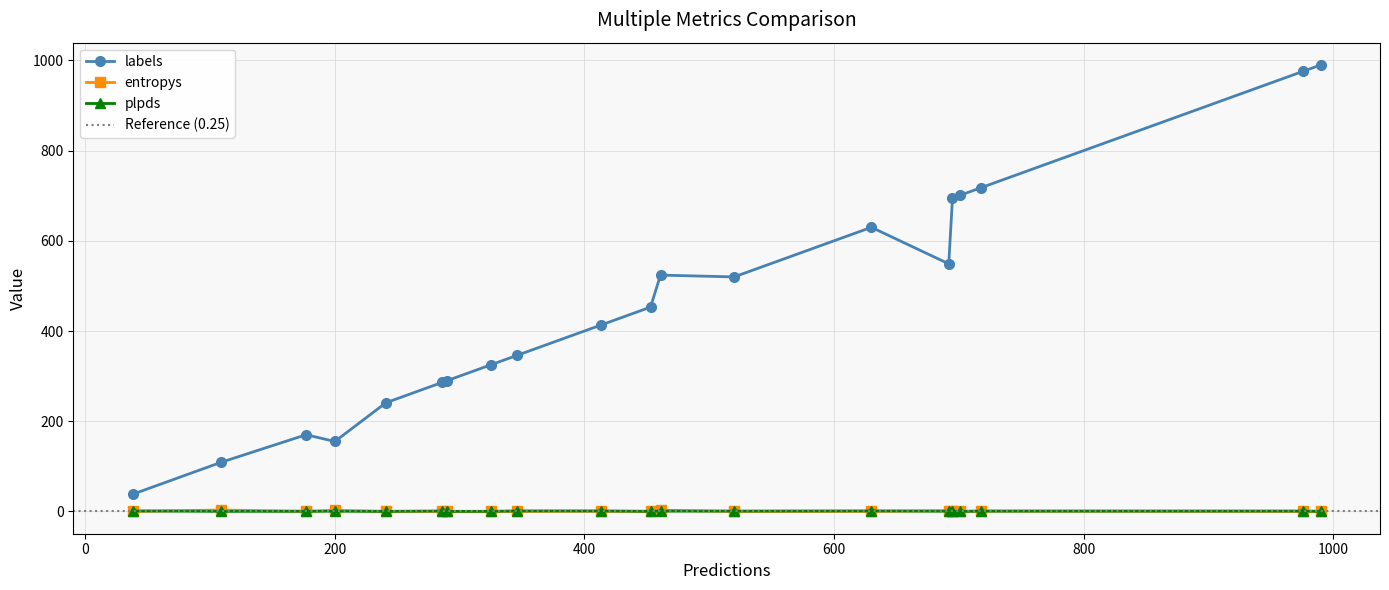

True or false: entropys and labels intersect in this chart.

False